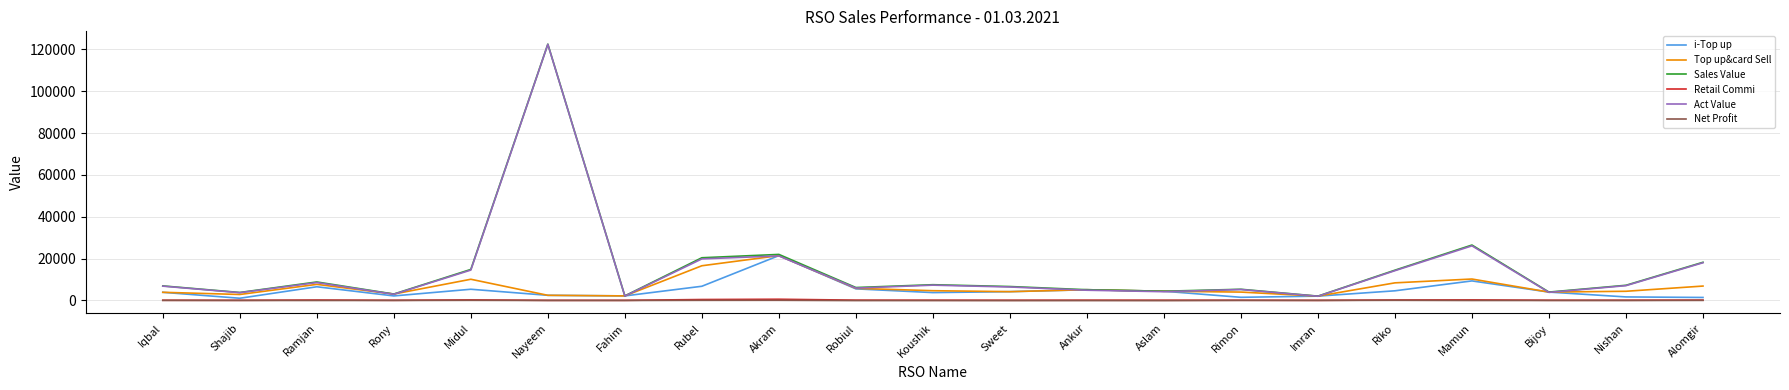

At which category is the sum across all series the highest?

Nayeem